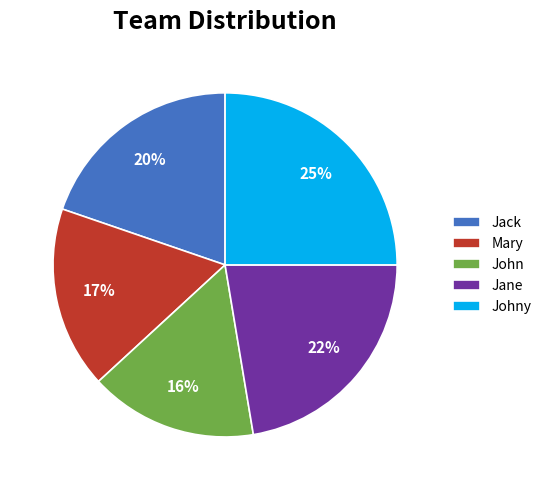

How many segments does this pie chart have?

5